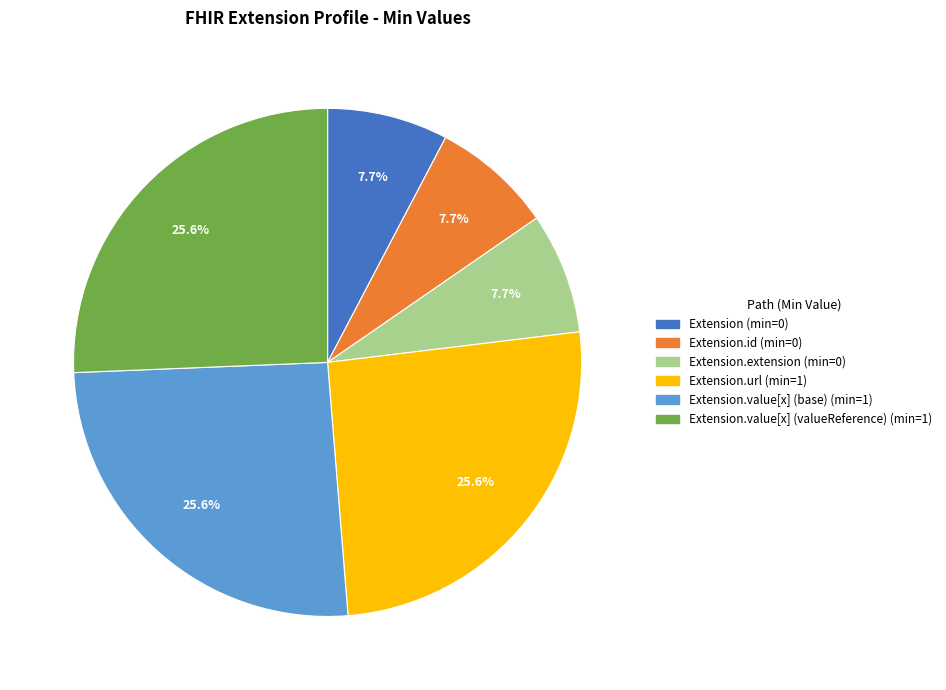

Is there a majority slice in this chart?

No